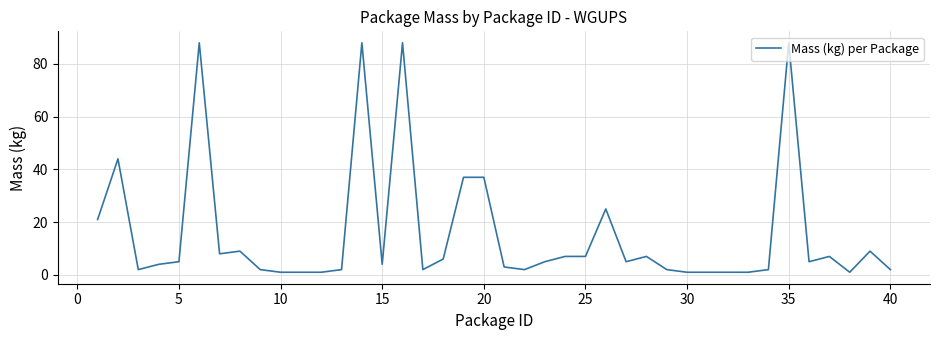

What is the maximum value shown in the chart?

88